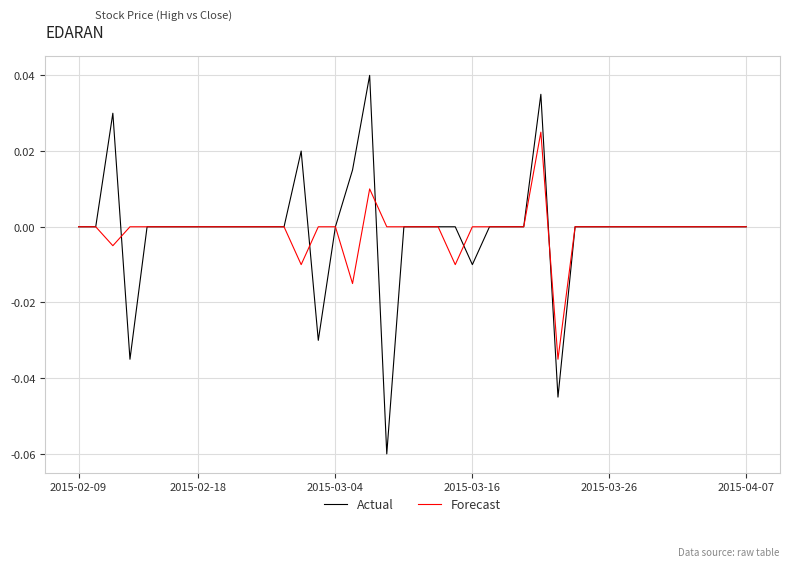

What is the difference between the maximum and second lowest values in the Actual series?

0.1